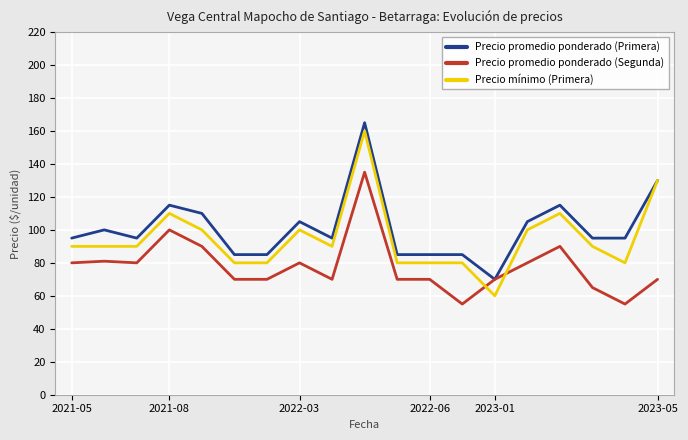

How many times do Precio mínimo (Primera) and Precio promedio ponderado (Segunda) cross each other?

2